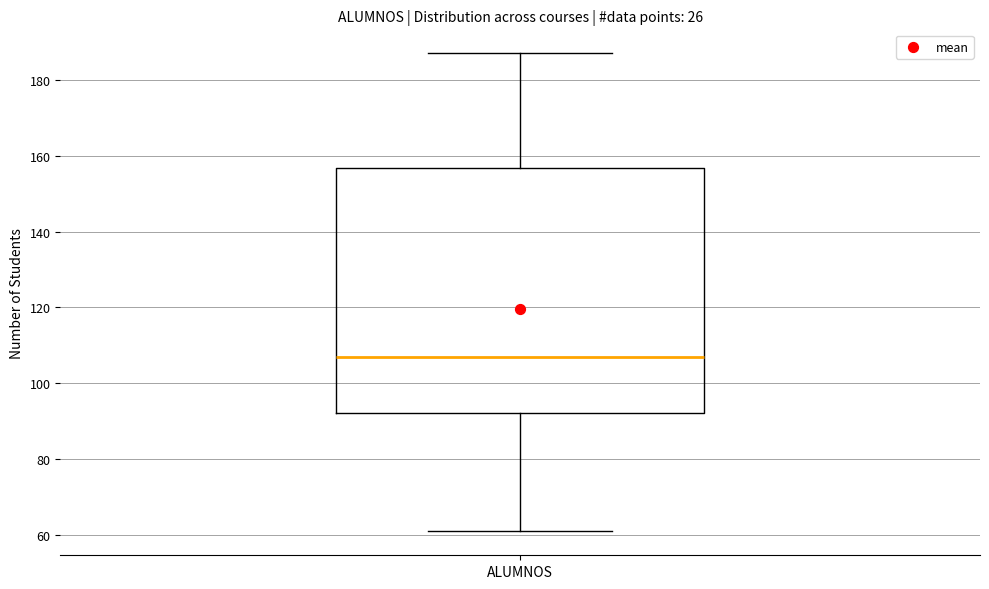

Transcribe this box plot: give where the median line is, the range the box spans, and where the two whiskers end, as read against the y-axis. The values are not printed on the chart, so give them approximately, as read against the axis.

median 108, box 92 to 156, whiskers 62 to 188